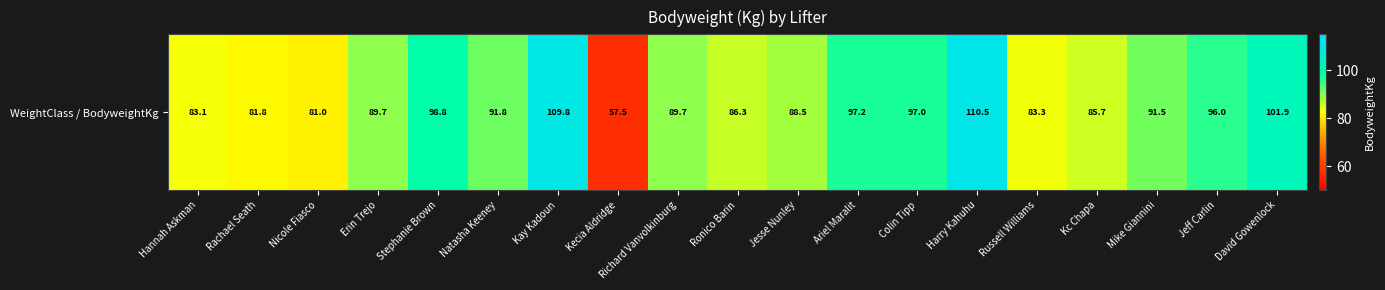

The value at Richard Vanvolkinburg is 89.7. True or false?

True